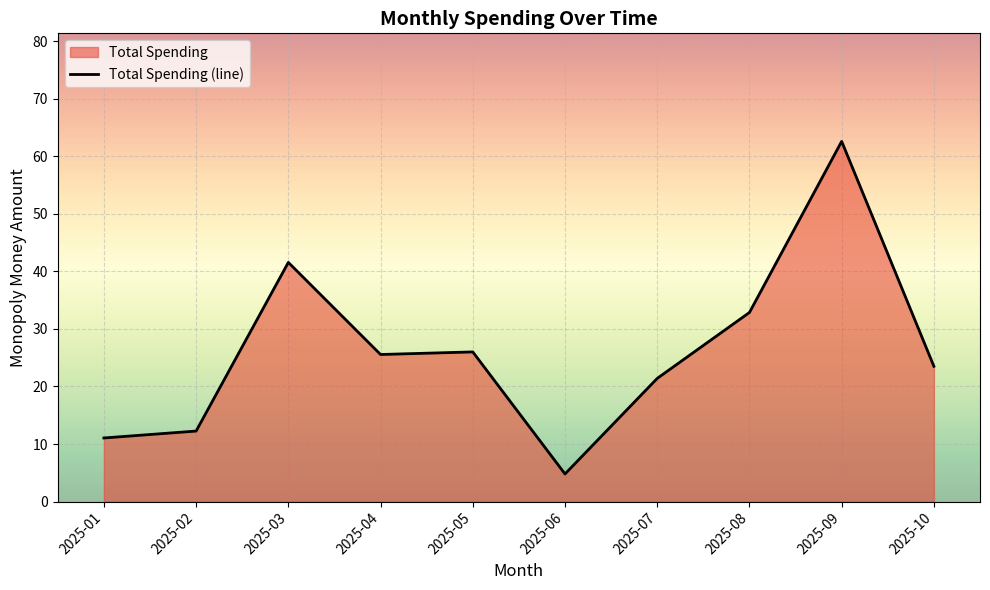

What is the value of the 3rd point from the left?

41.5